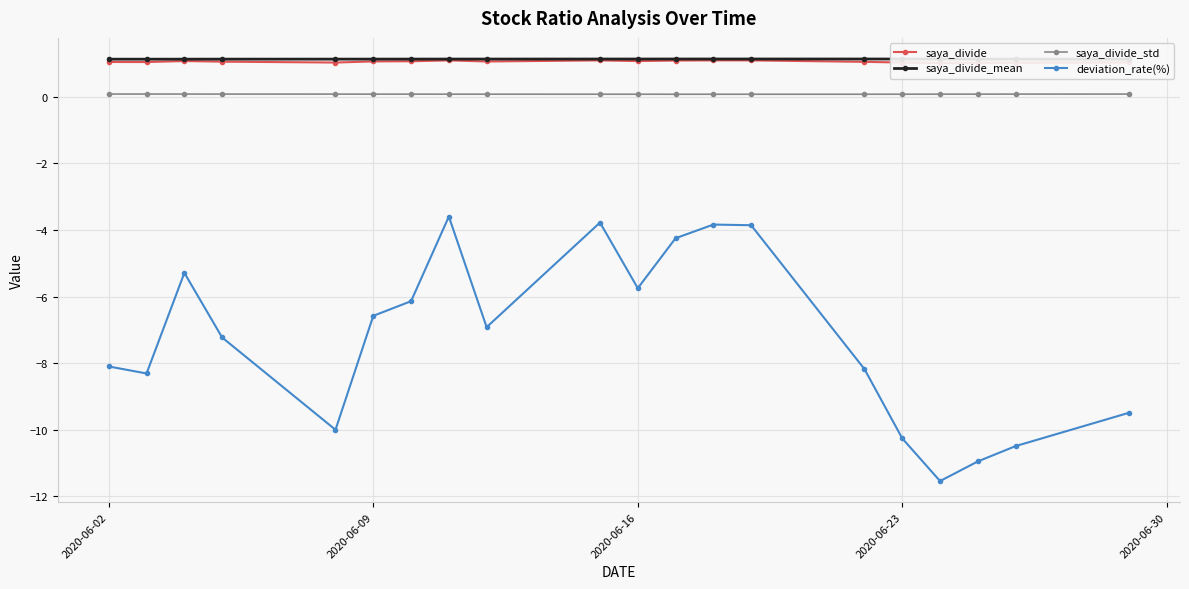

Is it true that deviation_rate(%) equals -15.6 at 2020-06-23?

False